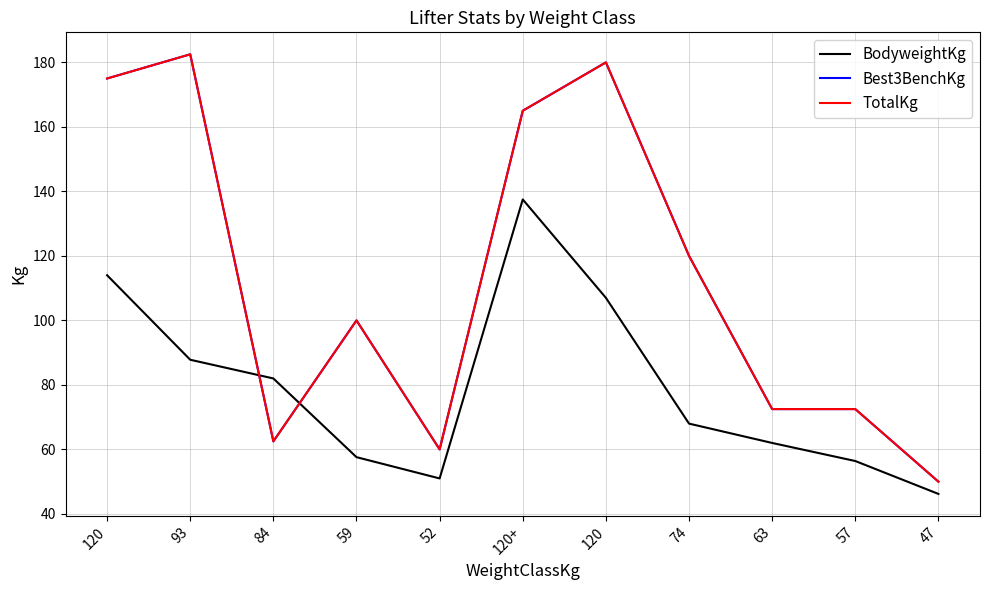

Does the chart display data point markers on the line(s)?

No